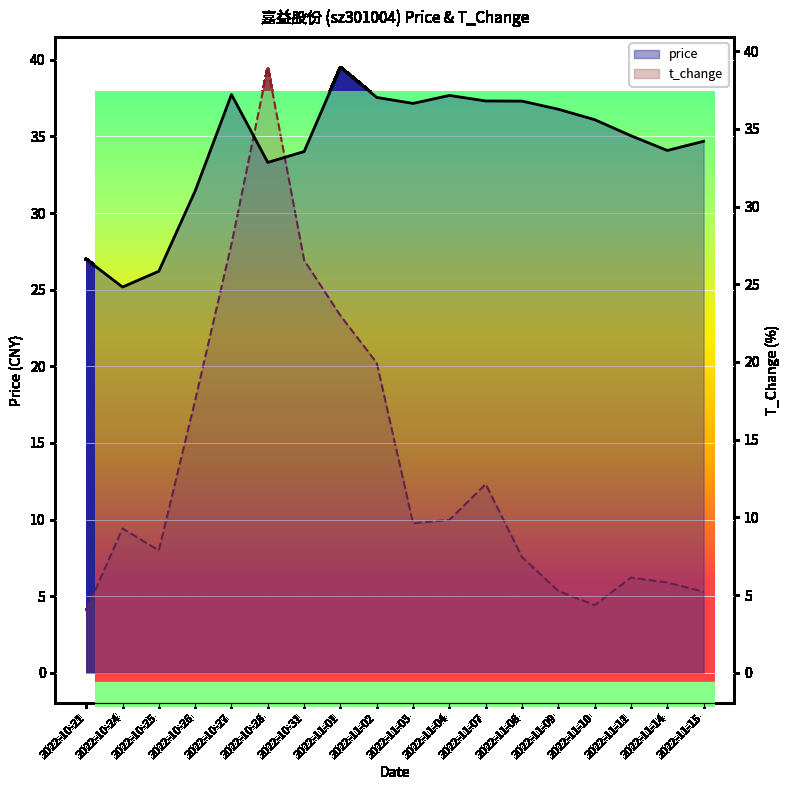

How many intersections are there between t_change and price?

2